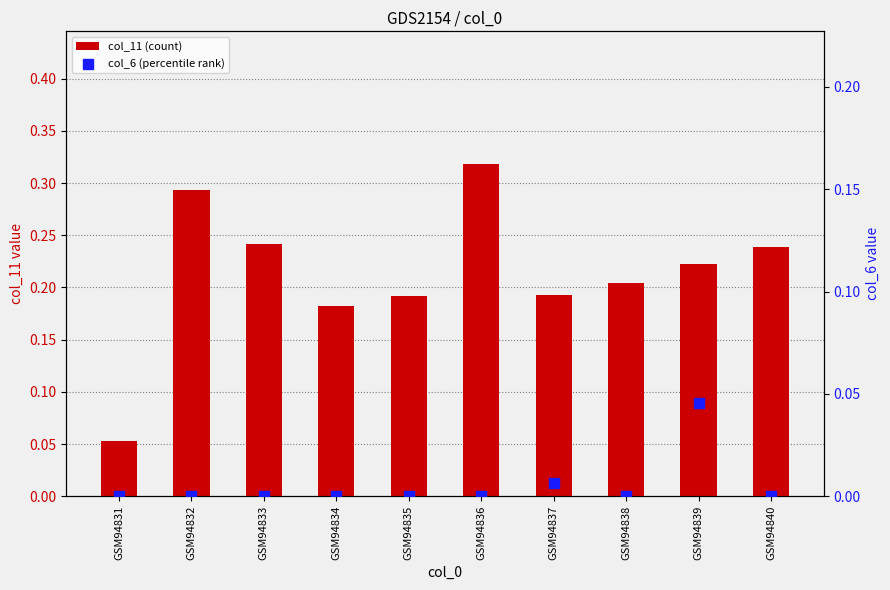

What are all the series names shown in the legend?

col_11 (count), col_6 (percentile rank)